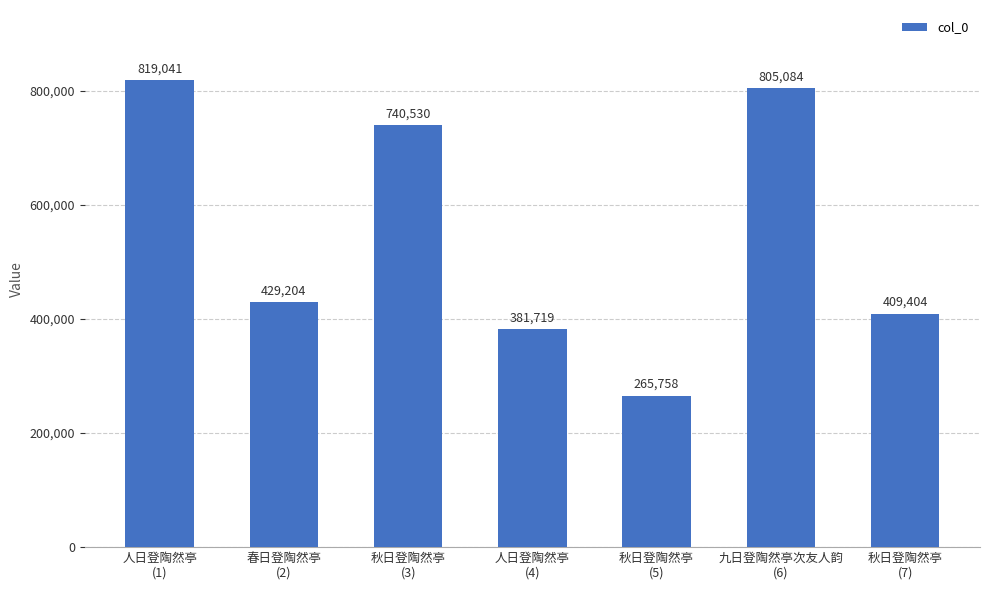

How many values are below 429204?

3